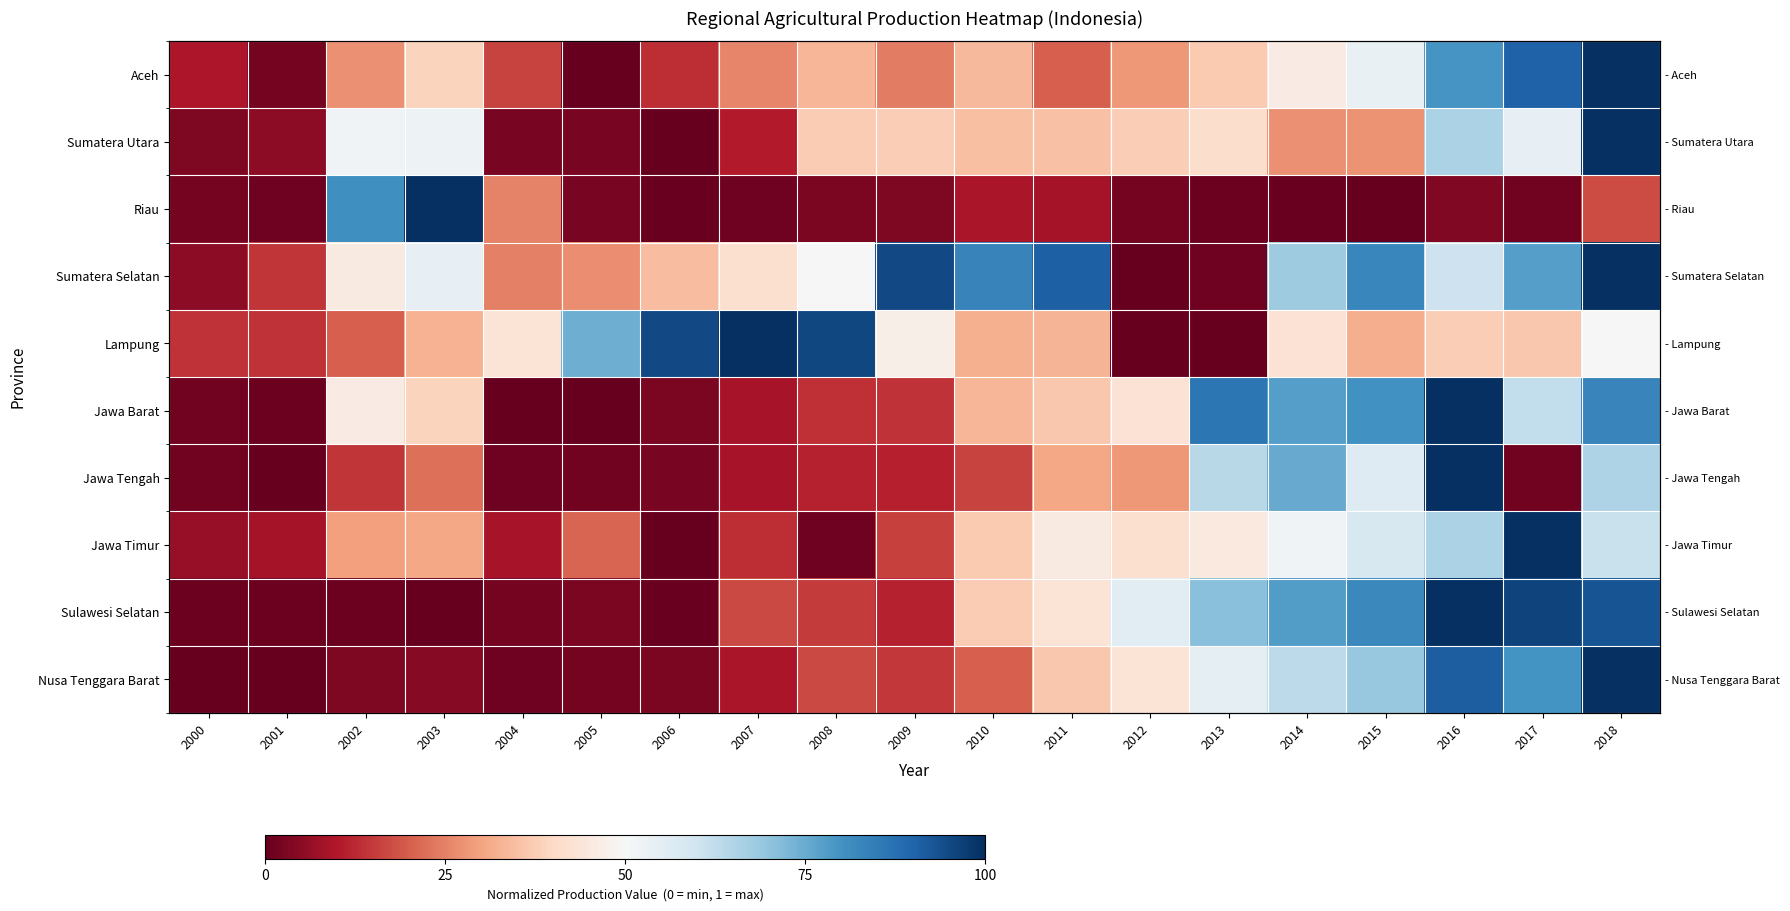

At how many categories does at least one series exceed 0?

19